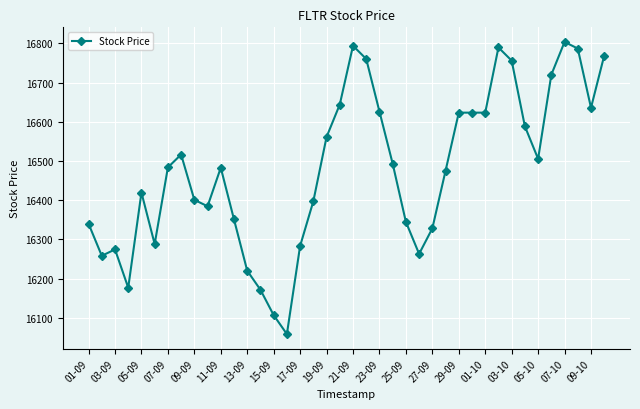

True or false: the data has more than 1 interior local peaks.

True